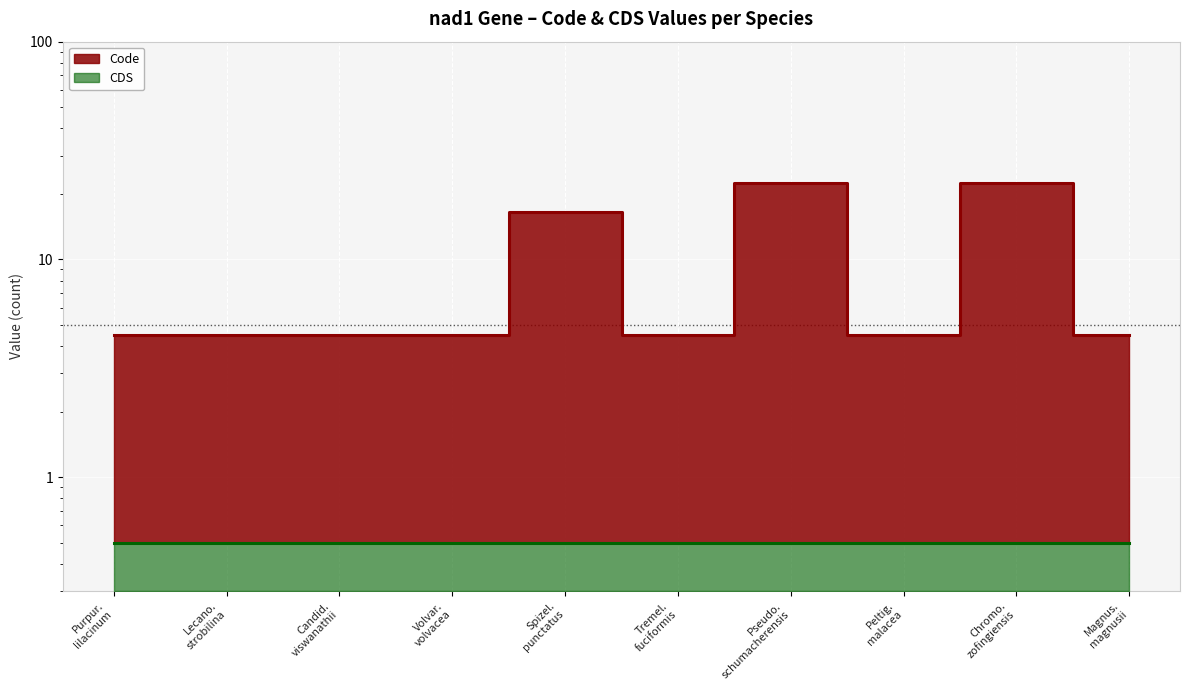

What is the sum of all values?

93.0